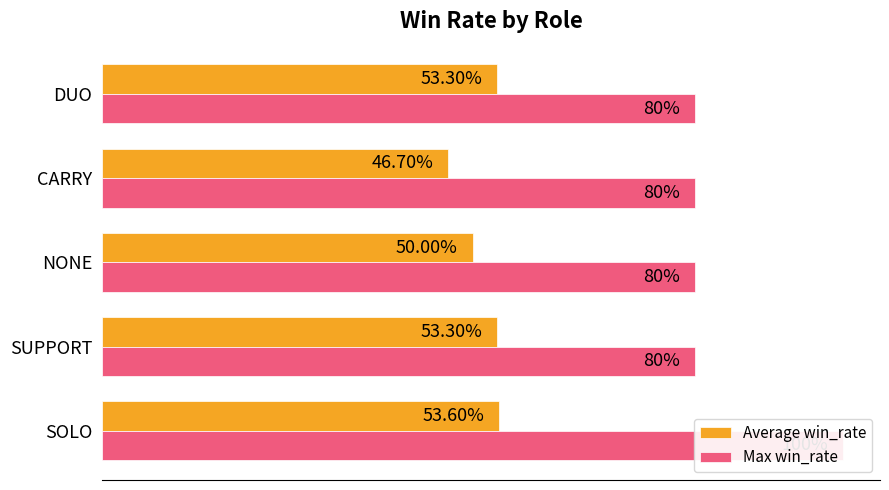

What are all the series names shown in the legend?

Average win_rate, Max win_rate